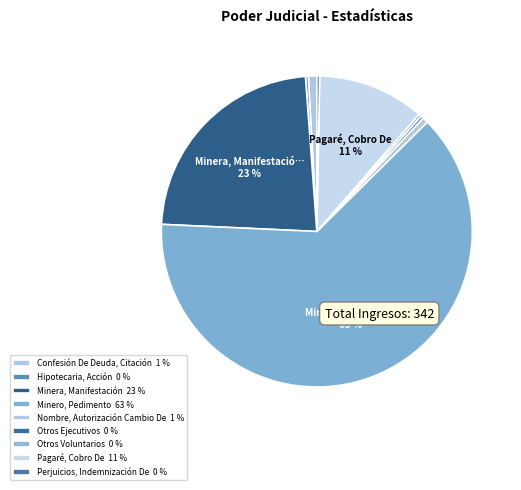

How many slices are in this pie chart?

9